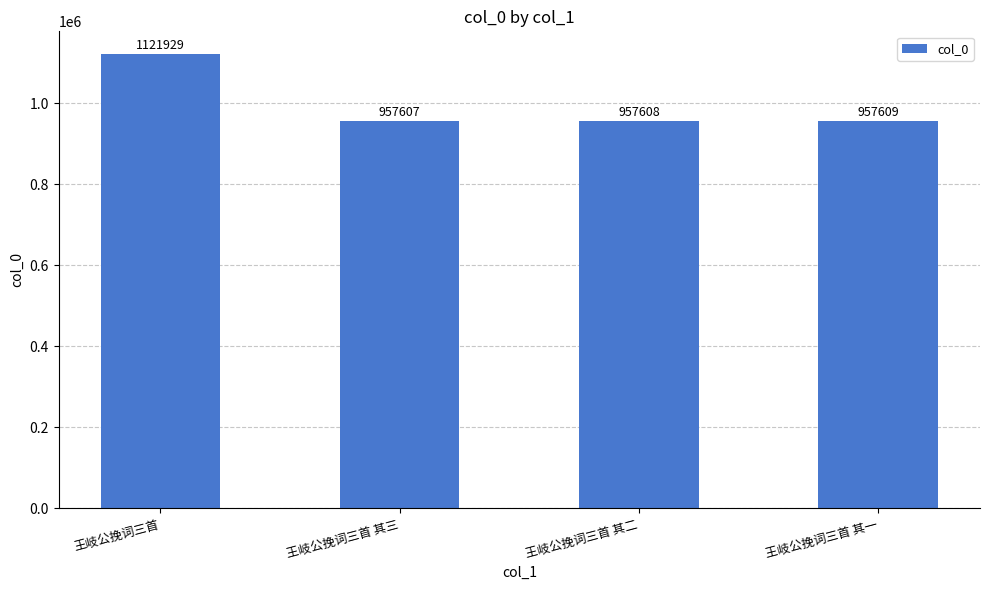

Reading left to right, extract all data points from this chart.

王岐公挽词三首=1121929	王岐公挽词三首 其三=957607	王岐公挽词三首 其二=957608	王岐公挽词三首 其一=957609